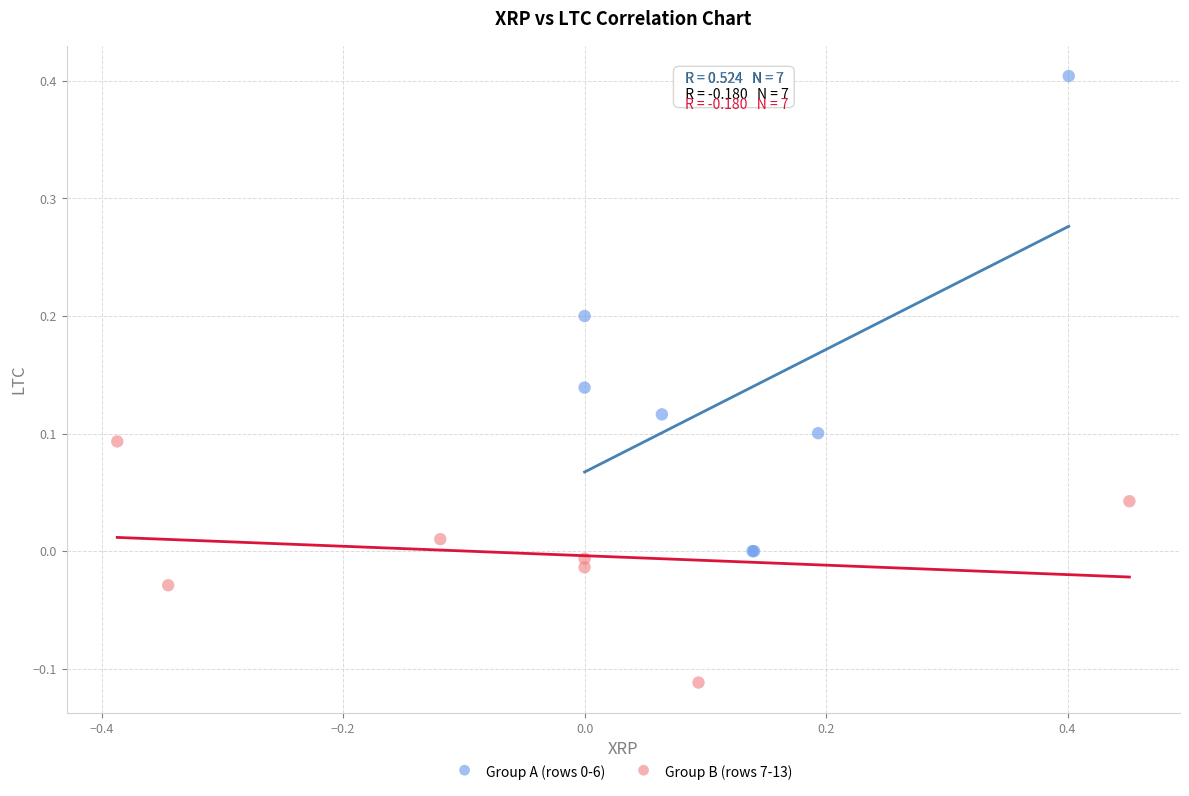

Which series reaches the minimum Y coordinate?

Group B (rows 7-13)